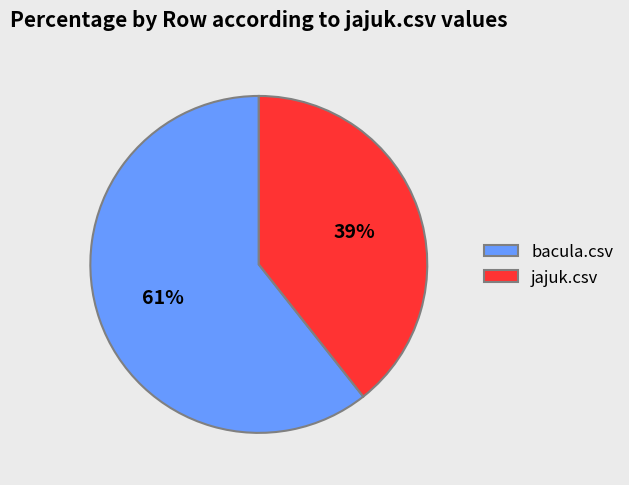

Which category has the biggest portion of the pie?

bacula.csv